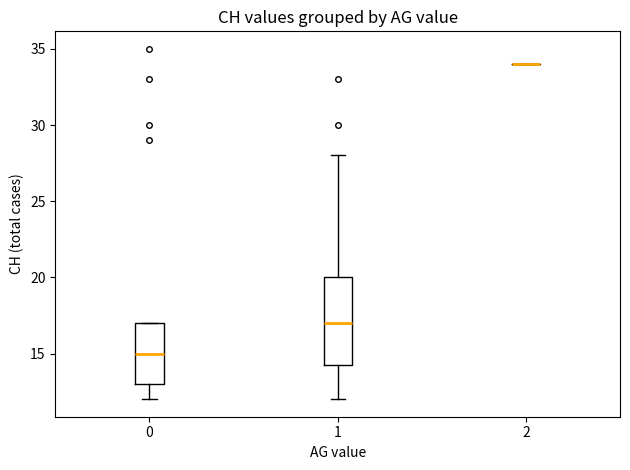

Reading left to right, transcribe this box plot: for each box, give where its median line is, the range the box spans, and where its two whiskers end, as read against the y-axis. The values are not printed on the chart, so give them approximately, as read against the axis.

0: median 15.0, box 13.0 to 17.0, whiskers 12.0 to 17.0
1: median 17.0, box 14.5 to 20.0, whiskers 12.0 to 28.0
2: box collapsed to a line at 34.0, whiskers 34.0 to 34.0